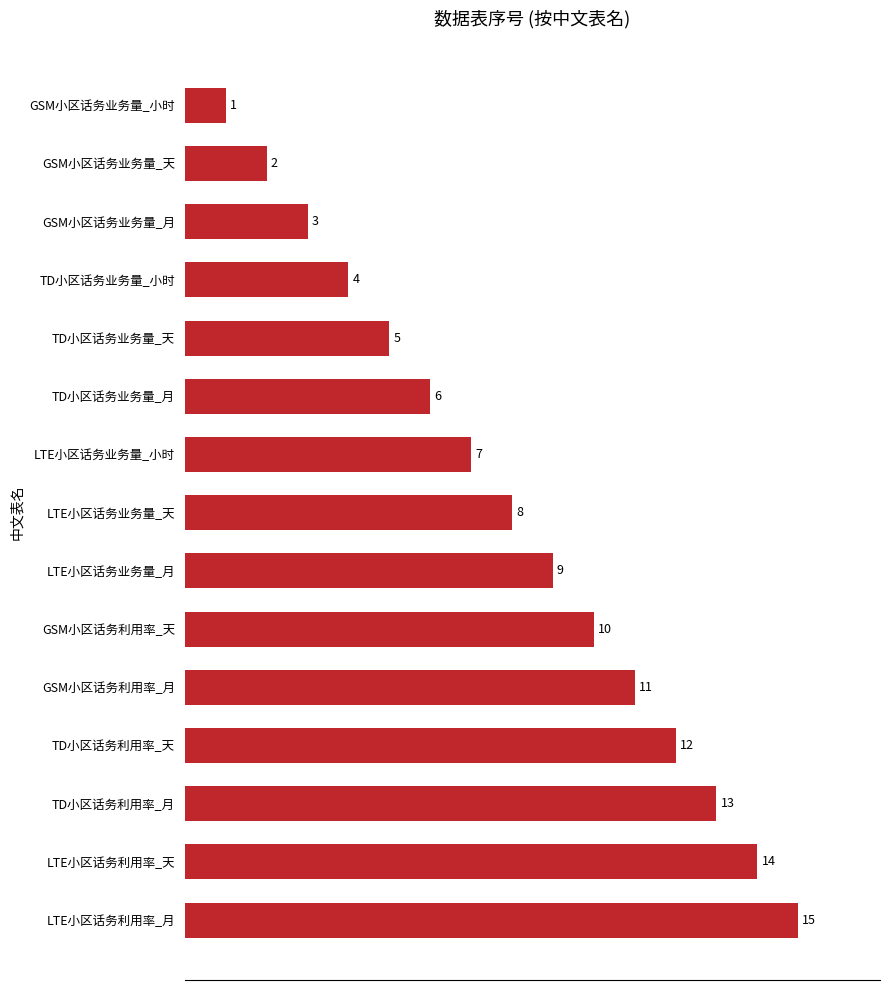

True or false: the data shows 20 at TD小区话务利用率_天.

False